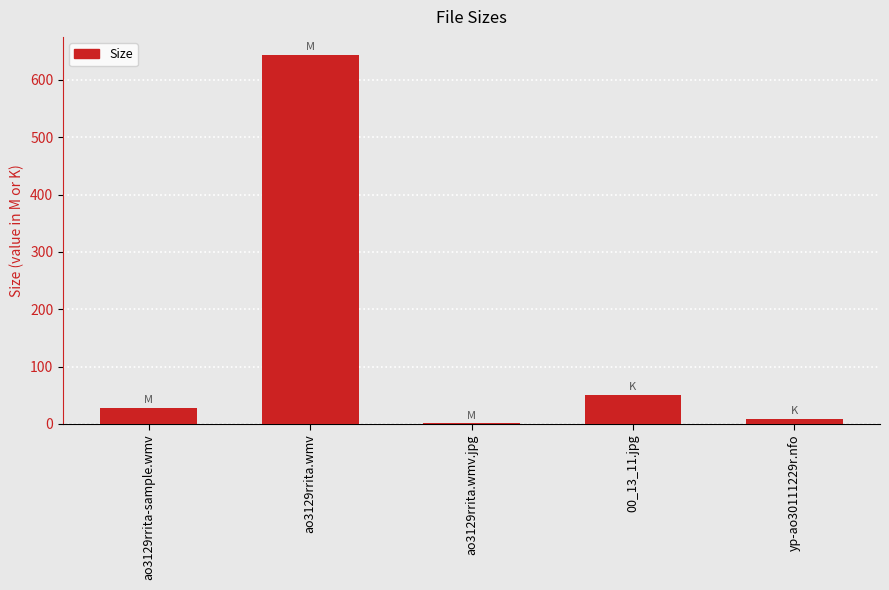

What is the change in value from ao3129rrita.wmv to 00_13_11.jpg?

-593.1